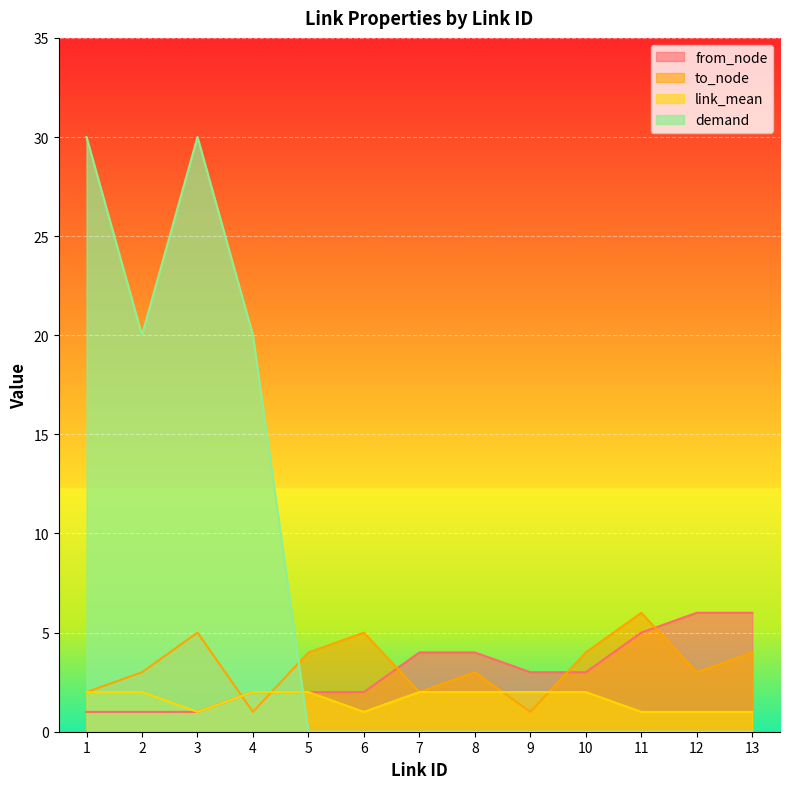

Reading left to right, transcribe all the data shown in this chart.

from_node: 1	1	1	2	2	2	4	4	3	3	5	6	6
to_node: 2	3	5	1	4	5	2	3	1	4	6	3	4
link_mean: 2	2	1	2	2	1	2	2	2	2	1	1	1
demand: 30	20	30	20	0	0	0	0	0	0	0	0	0